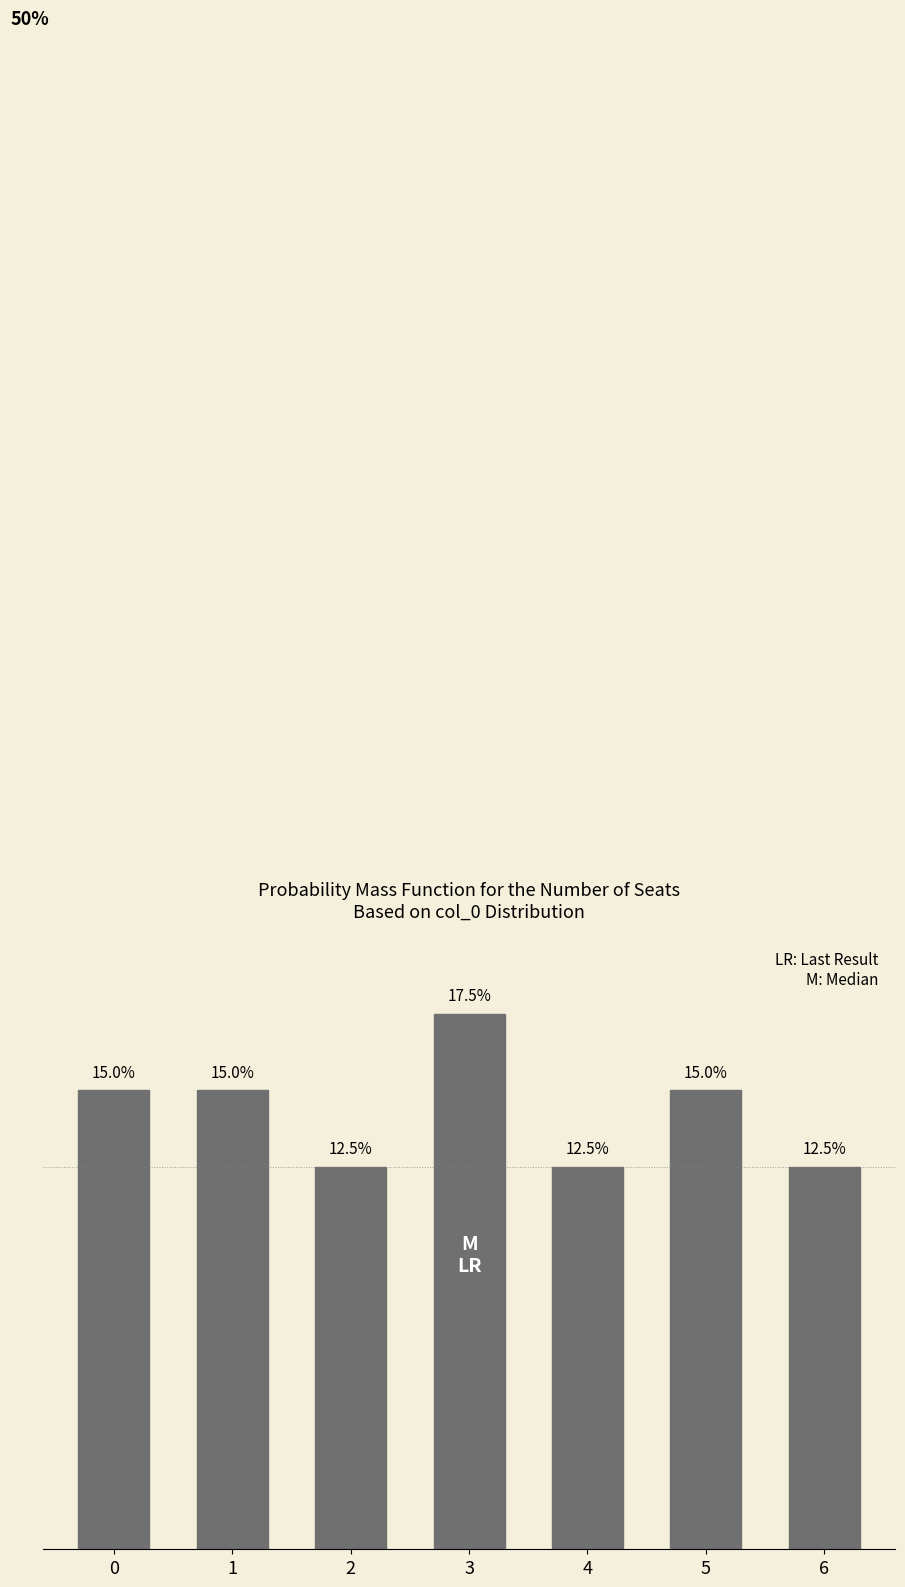

Are the bars horizontal?

No